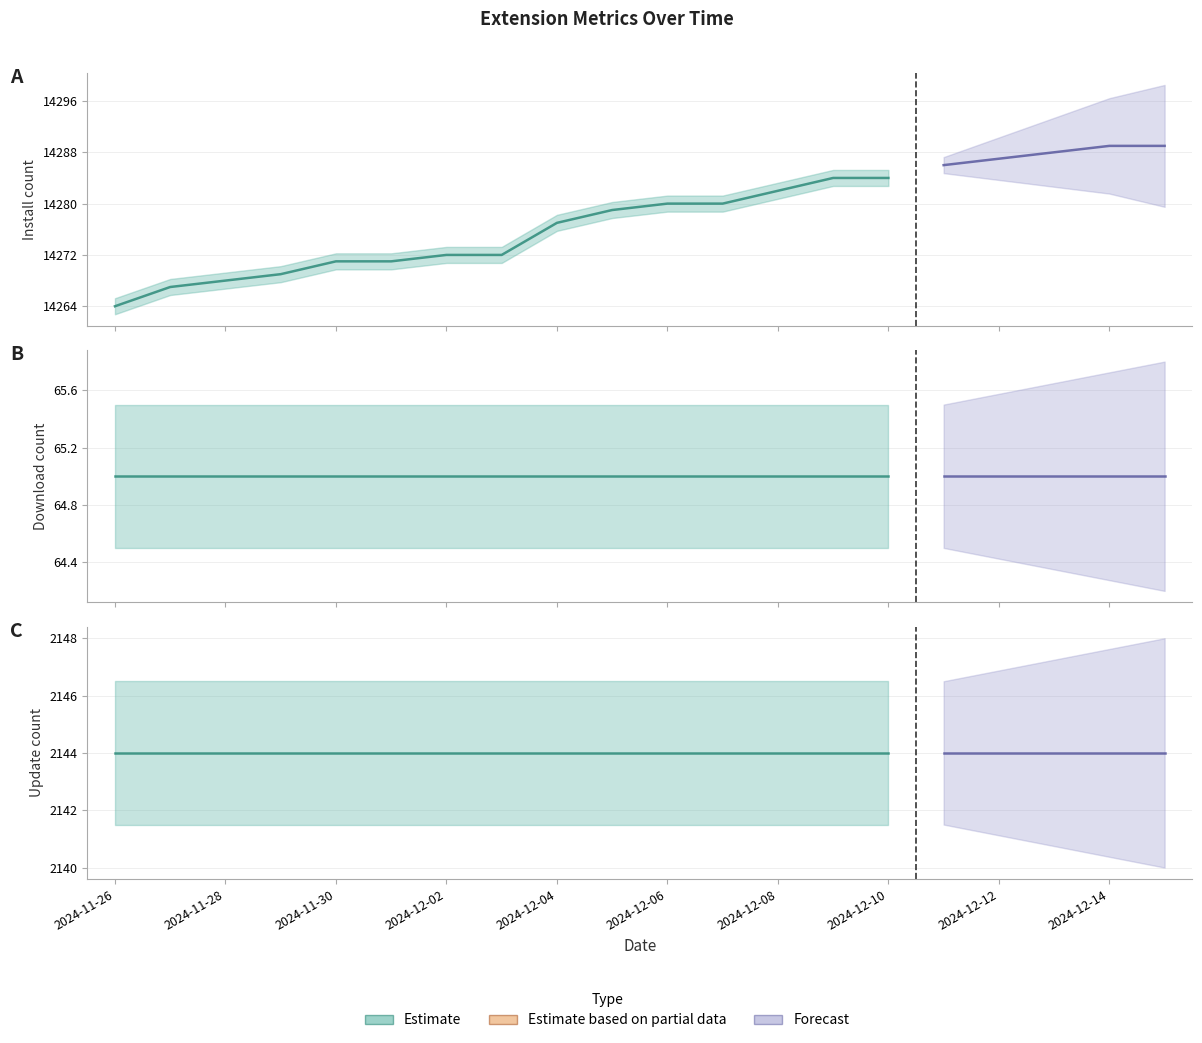

The downloadCount series shows 24 at 2024-12-06. True or false?

False